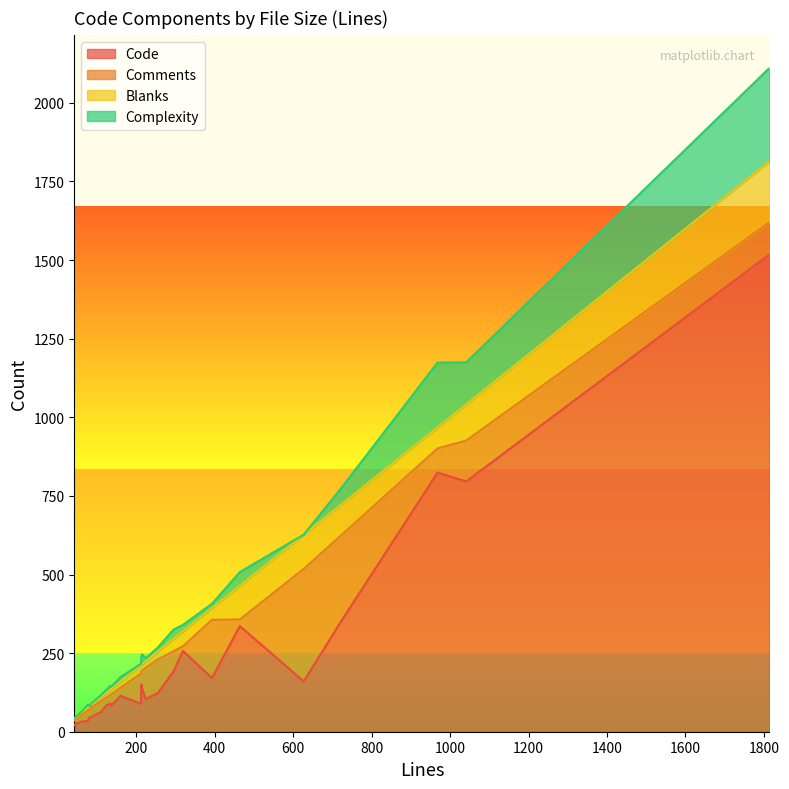

Does the chart display data point markers on the line(s)?

No